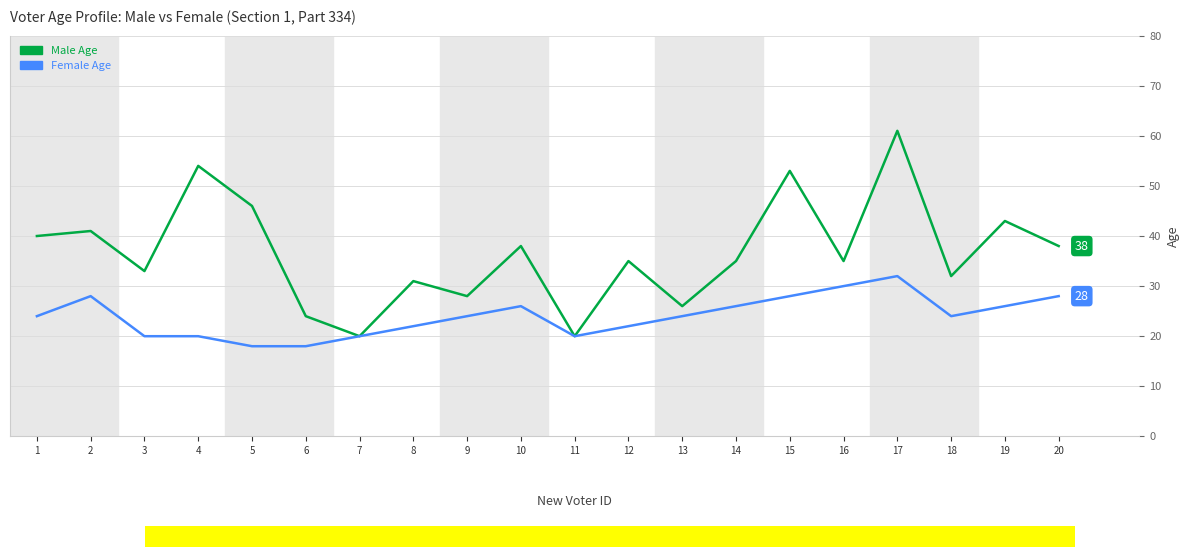

Where is the first local maximum for Male Age?

2